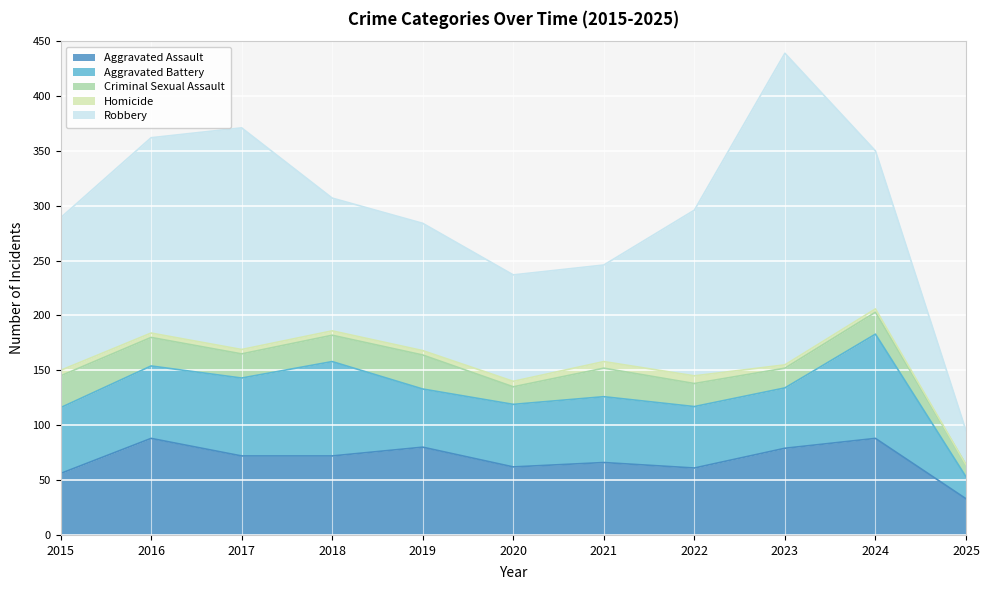

True or false: Aggravated Battery and Criminal Sexual Assault intersect in this chart.

False